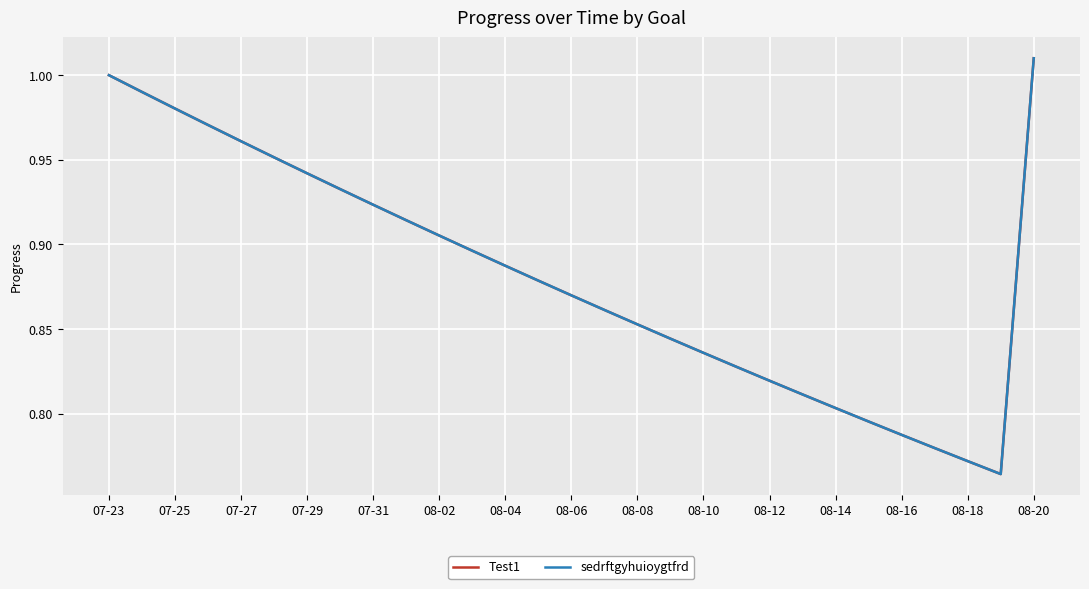

Is this an area chart (filled region under the line)?

No